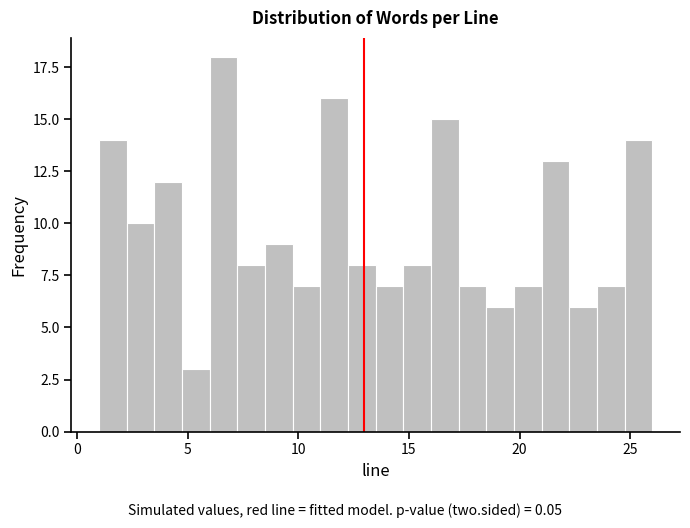

Read against the x-axis, roughly where is the centre of the tallest bar?

6.5